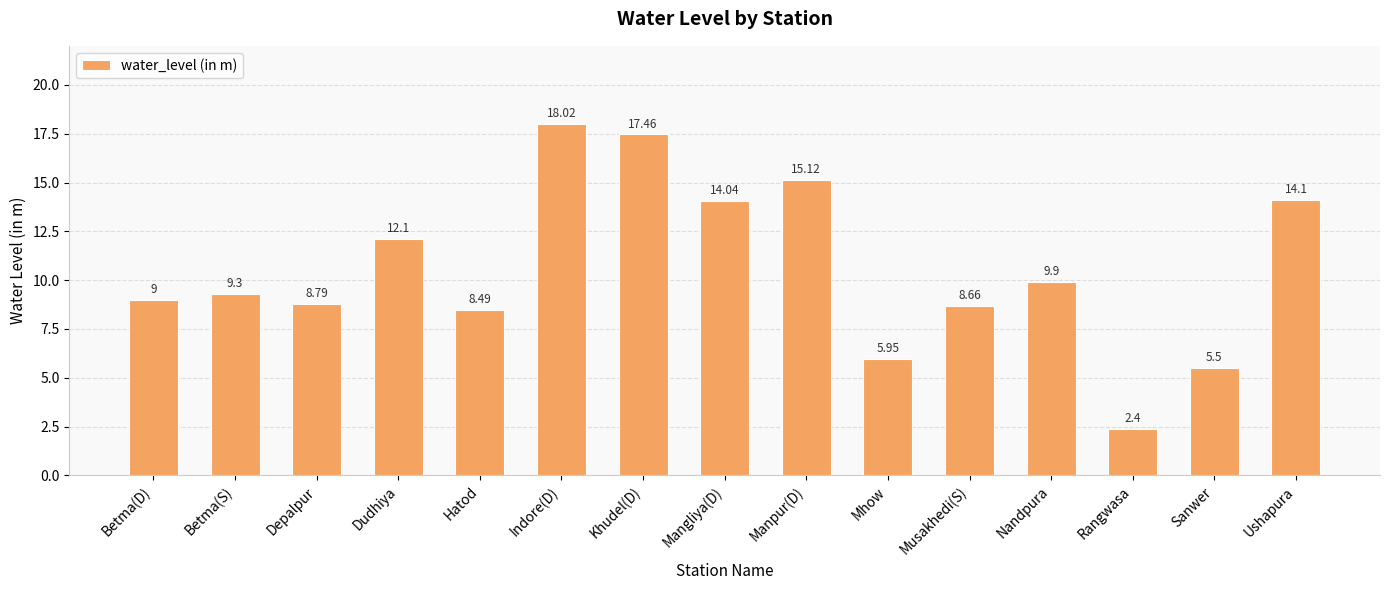

List the labels in order of value, largest first.

Indore(D), Khudel(D), Manpur(D), Ushapura, Mangliya(D), Dudhiya, Nandpura, Betma(S), Betma(D), Depalpur, Musakhedi(S), Hatod, Mhow, Sanwer, Rangwasa